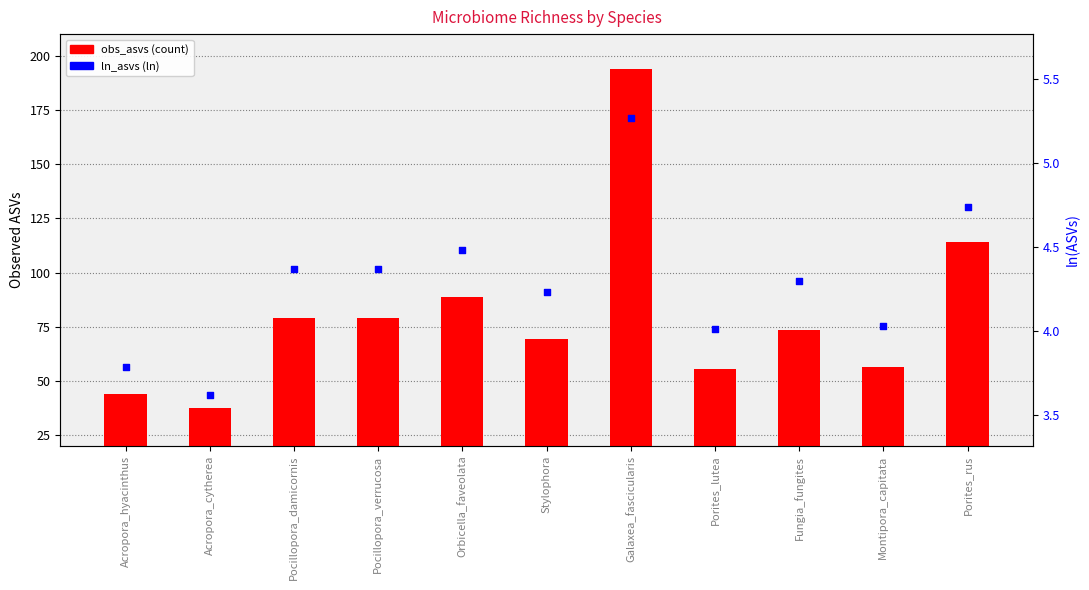

Is the value of obs_asvs (count) at Pocillopora_damicornis greater than the value of ln_asvs (percentile rank) at Acropora_hyacinthus?

Yes